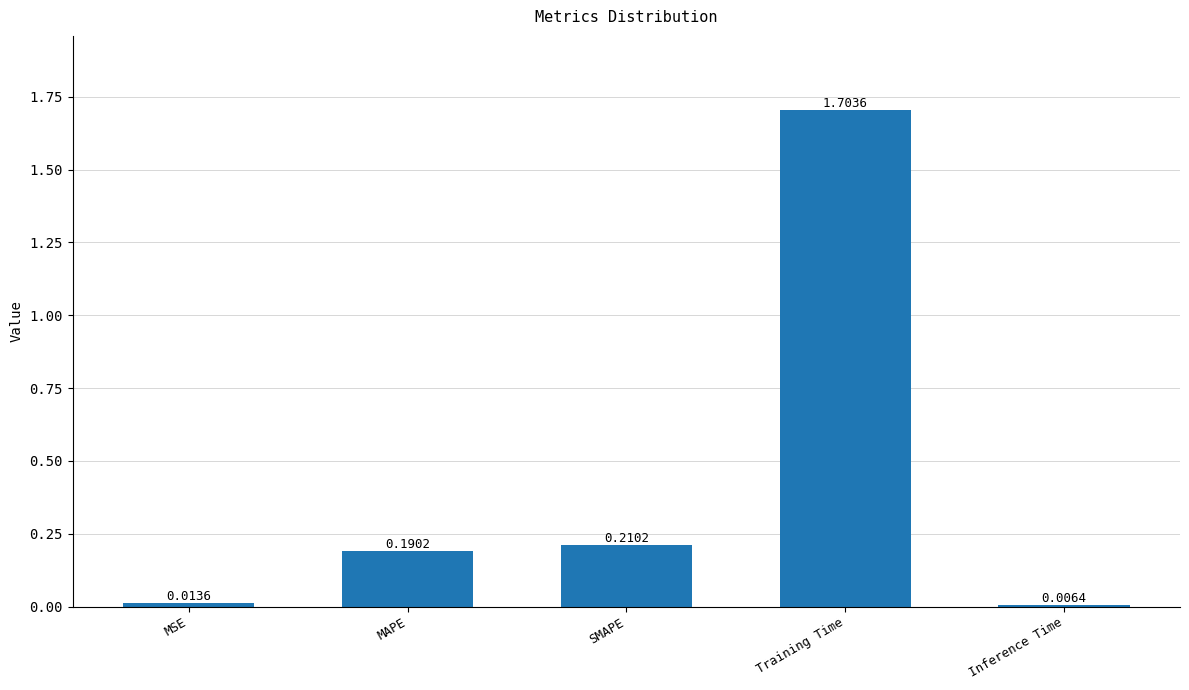

At which category does the chart reach its peak across all series?

Training Time